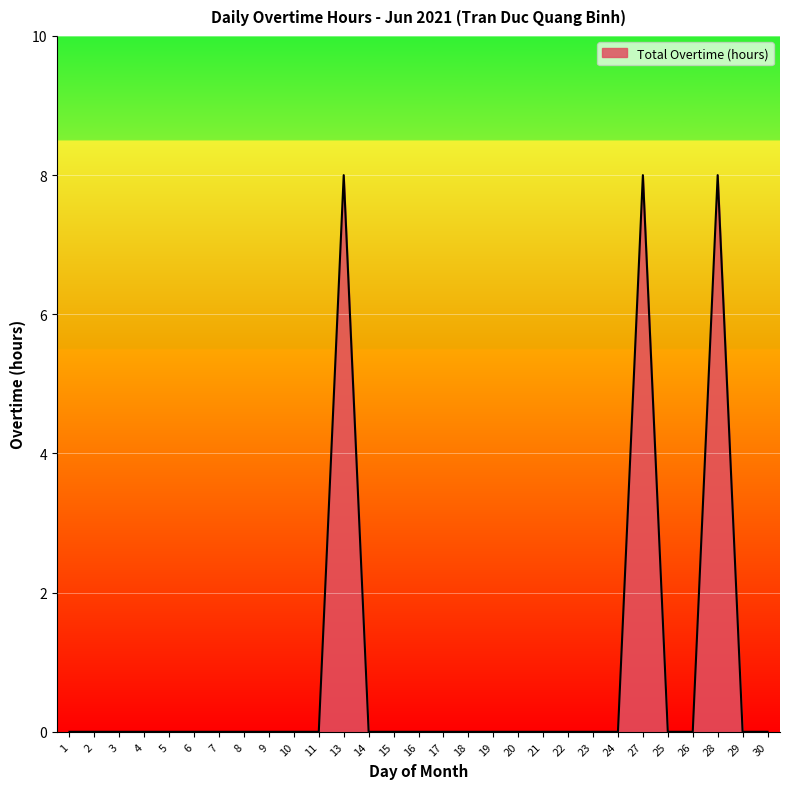

What position from the left is 9?

9